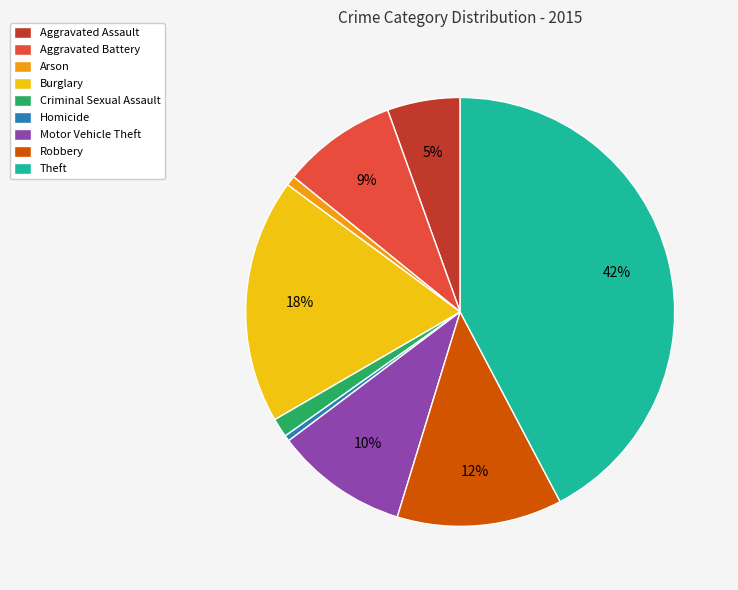

Is the sum of Homicide and Criminal Sexual Assault greater than half?

No